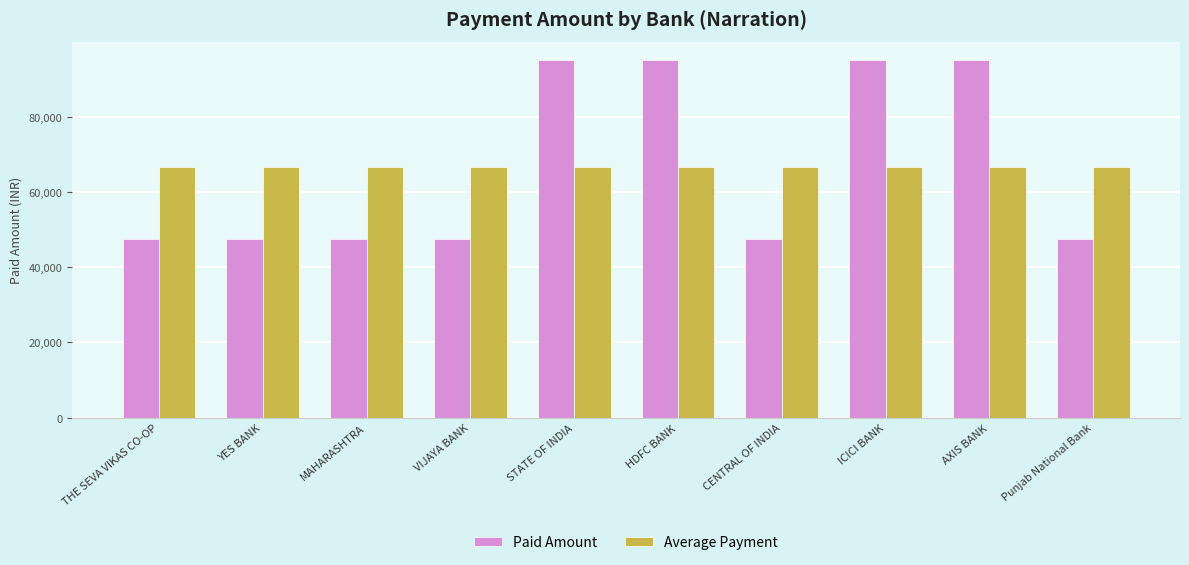

What are all the series names shown in the legend?

Paid Amount, Average Payment